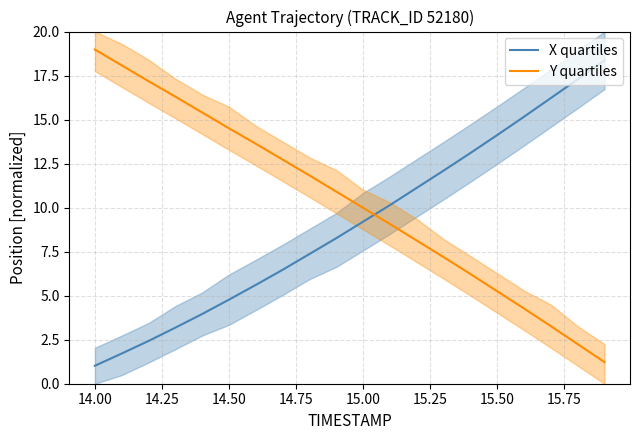

The value of Y quartiles at 15.00 is 10.0. True or false?

True